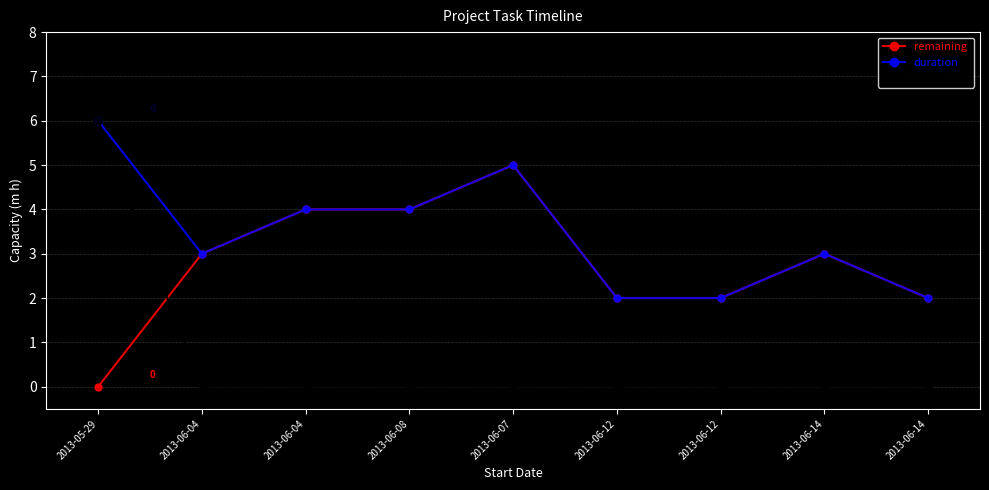

How many interior local valleys does the duration series have?

1